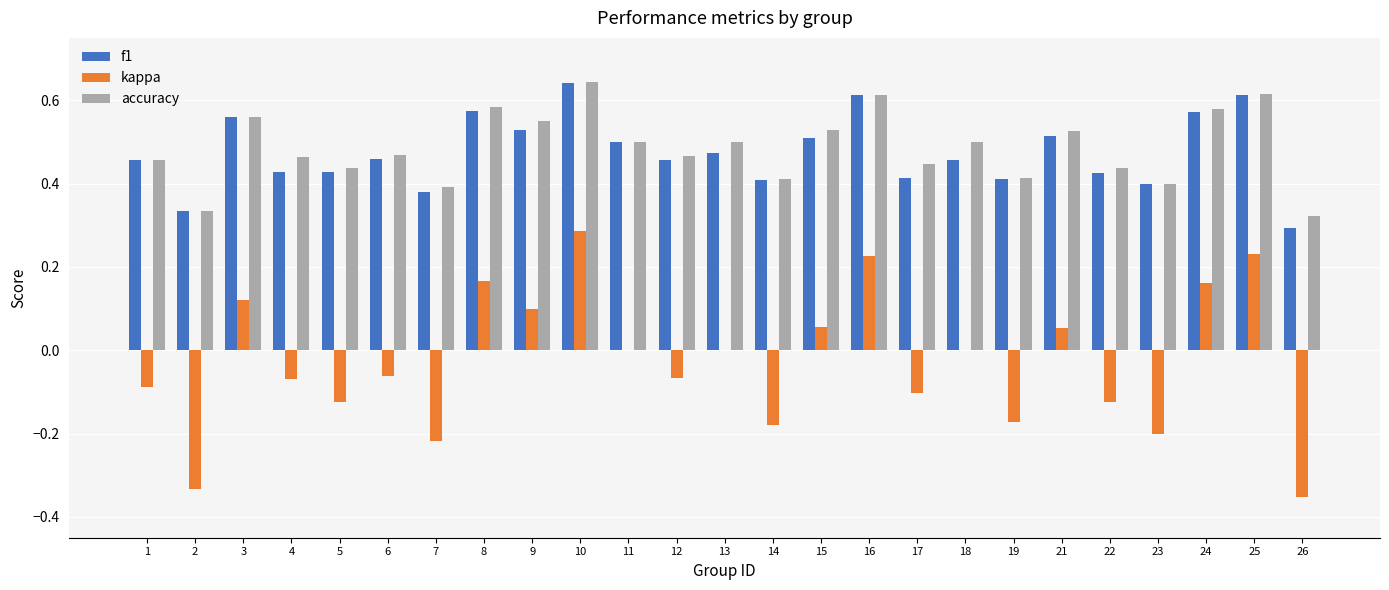

True or false: accuracy has a value of 0.3 at 22.

False